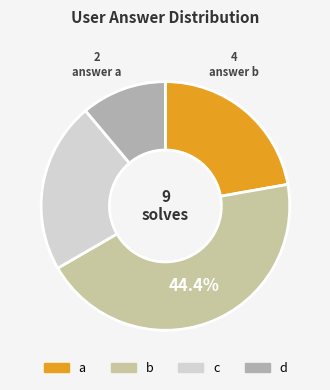

To the nearest percent, what is the combined percentage of a and c?

44%